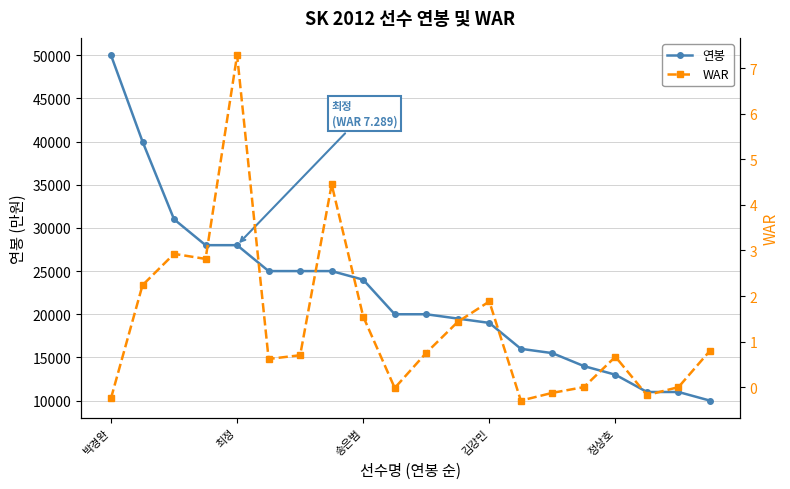

Which series changed the most between 박경완 and 10?

연봉